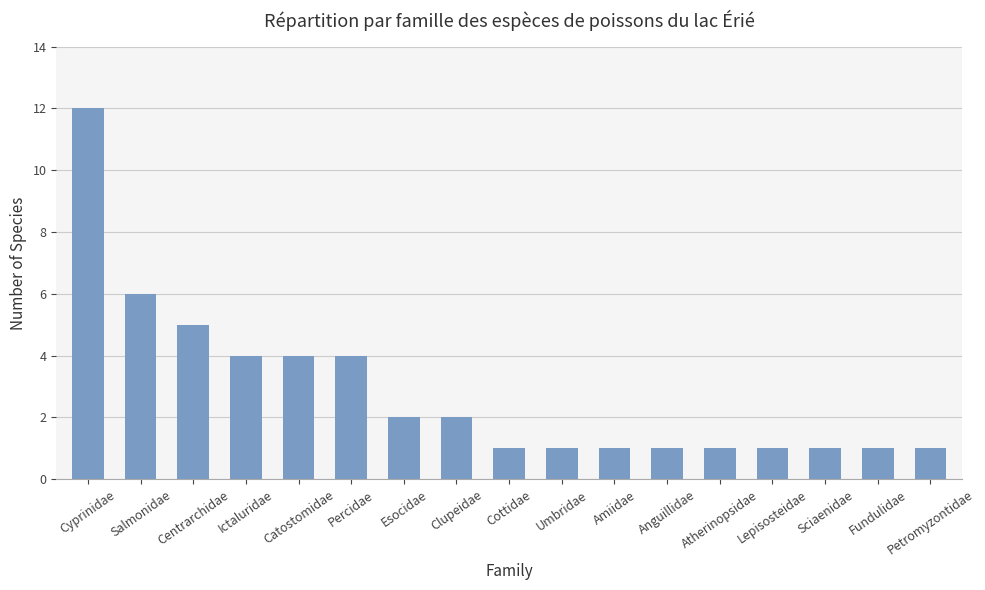

Reading left to right, transcribe all the data shown in this chart.

12	6	5	4	4	4	2	2	1	1	1	1	1	1	1	1	1